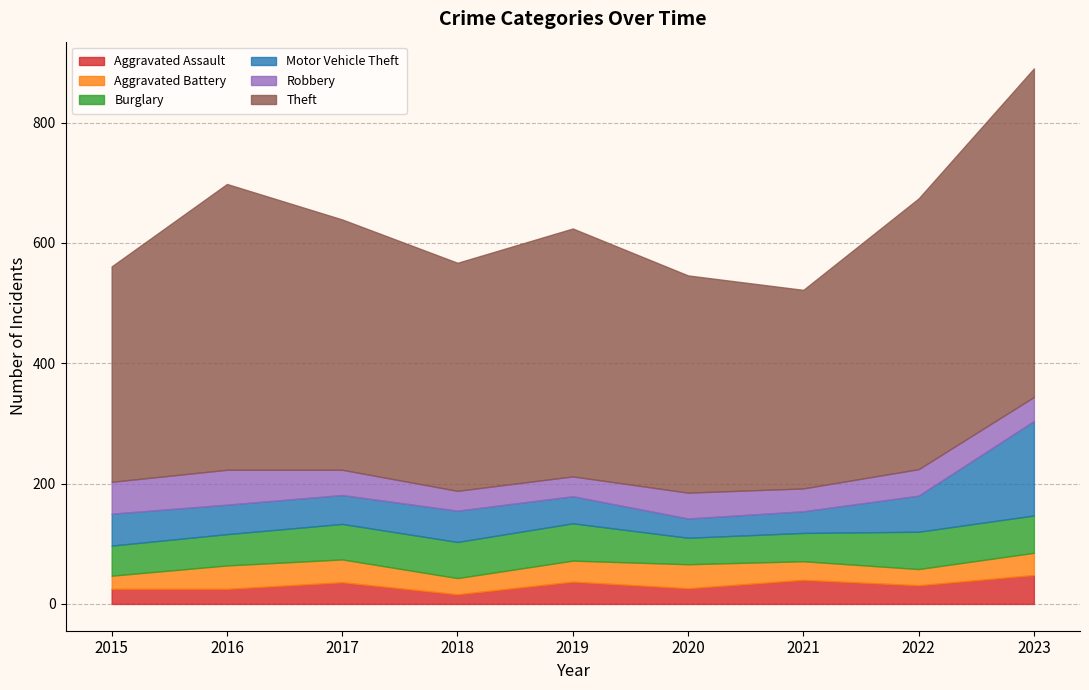

Rank the series at 2019 from highest to lowest value.

Theft, Burglary, Motor Vehicle Theft, Aggravated Assault, Aggravated Battery, Robbery